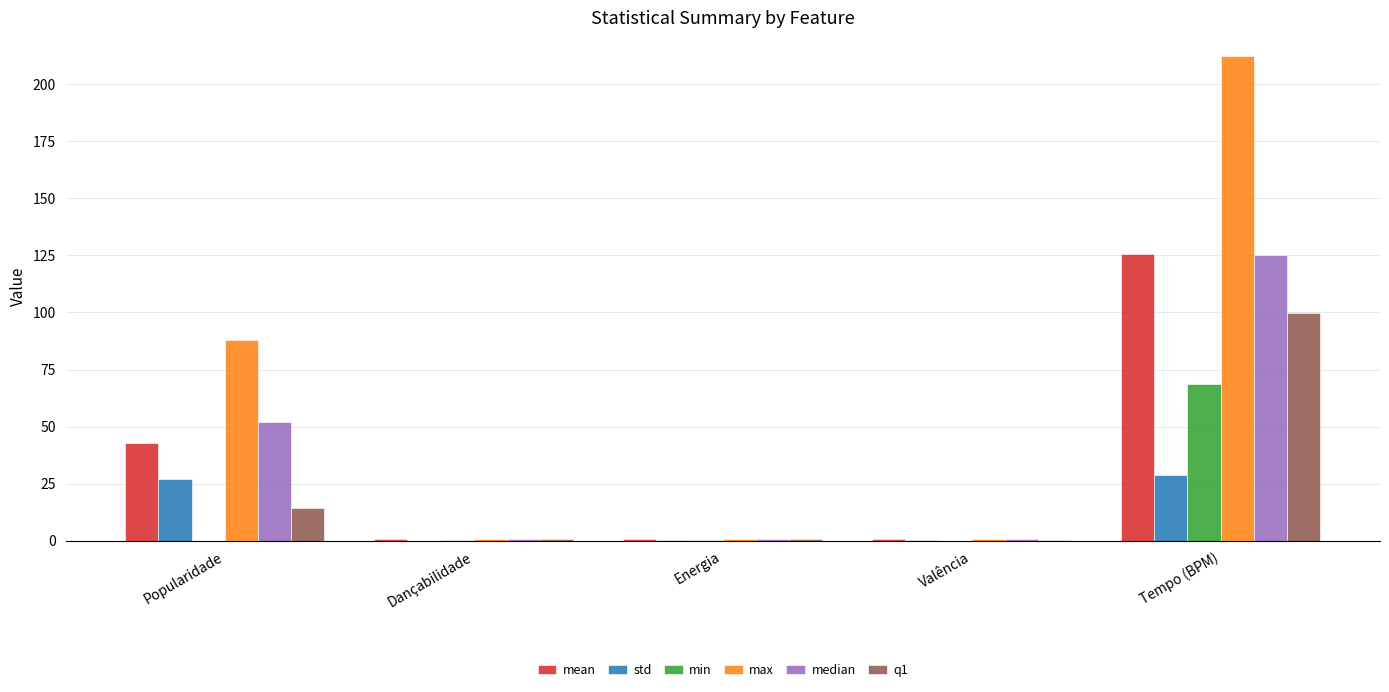

How many categories are shown in the chart?

5